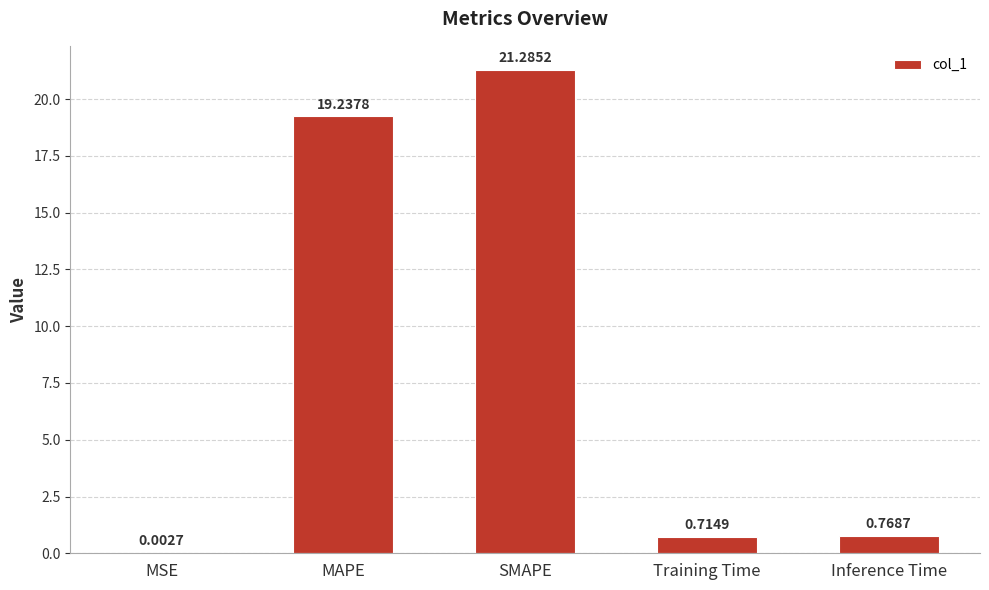

What is the average value?

8.4